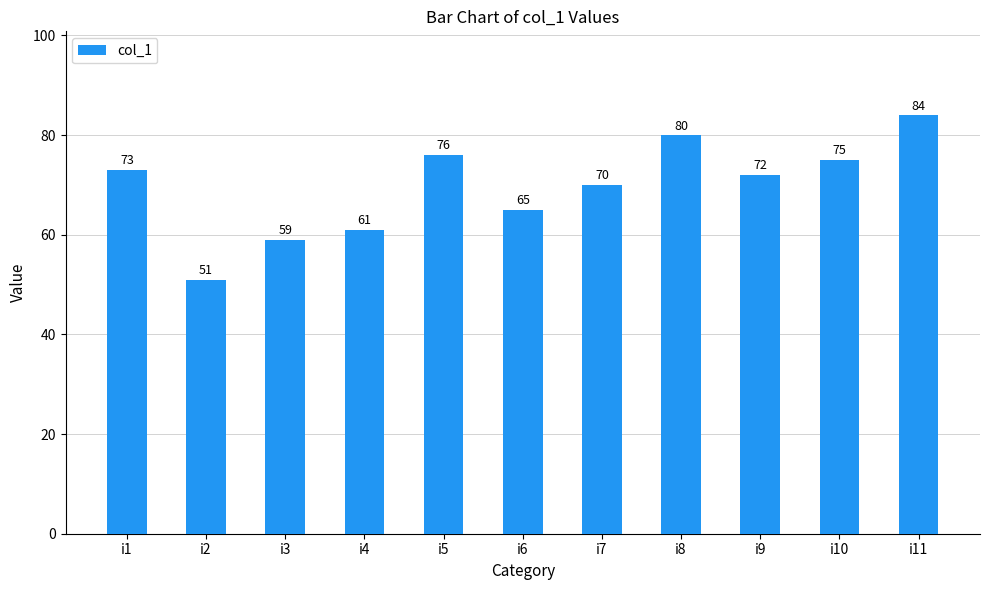

What is the value of the 10th bar from the left?

75